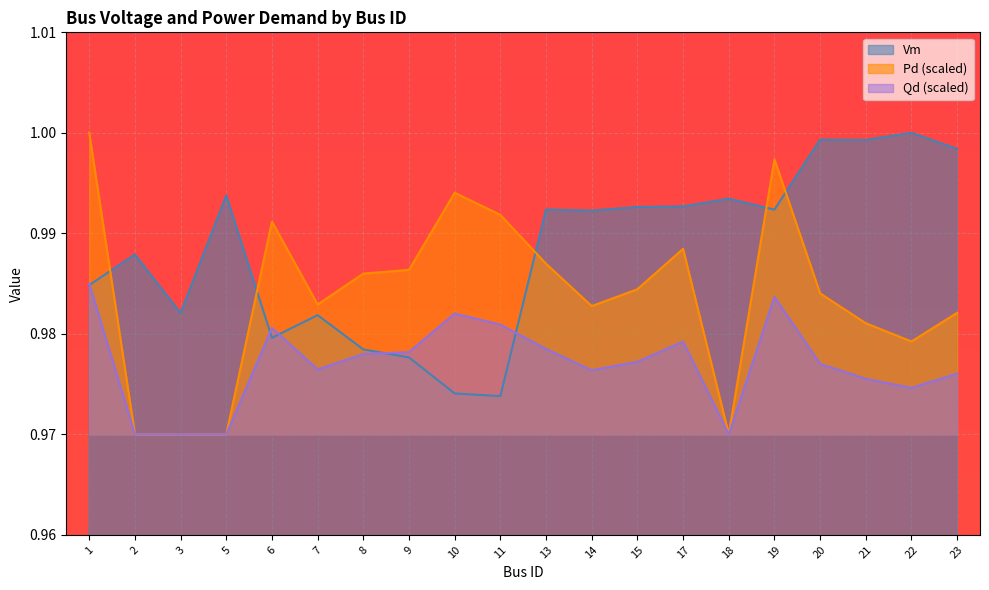

What is the greatest value displayed?

1.0